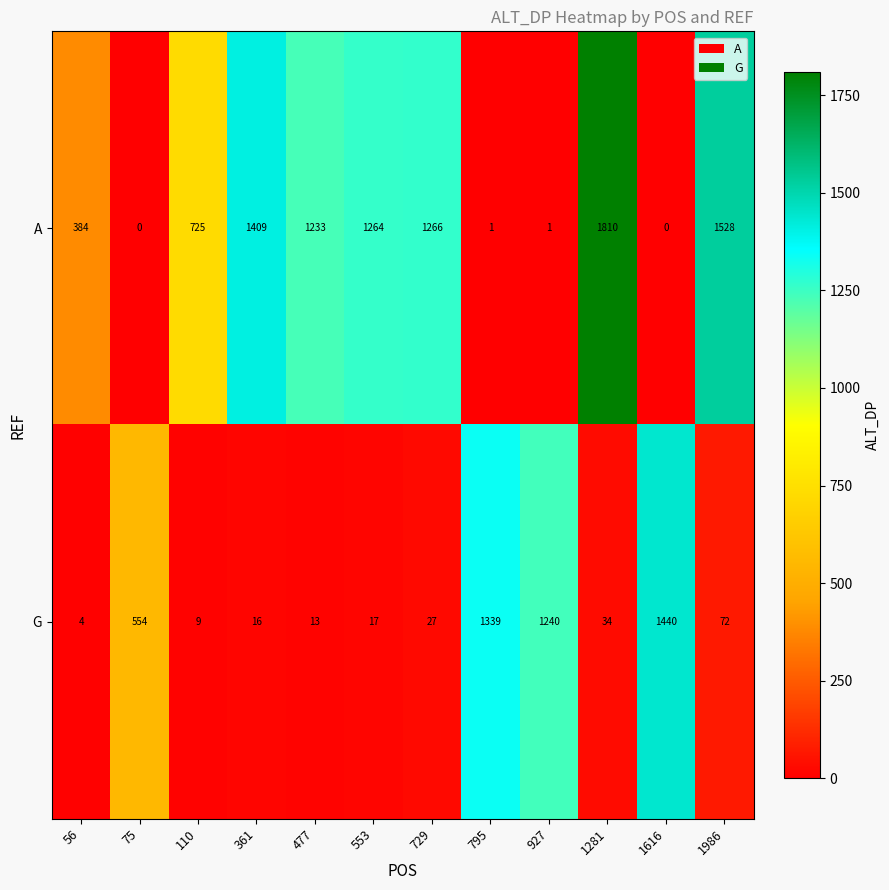

What is the sum of all G values?

4765